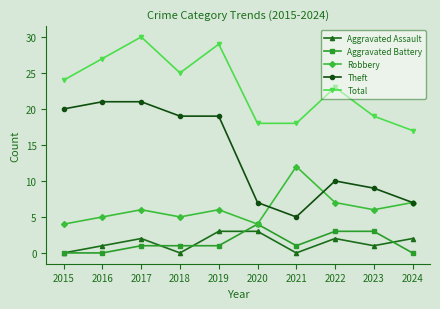

Reading left to right, extract all data points from this chart.

Aggravated Assault: 0	1	2	0	3	3	0	2	1	2
Aggravated Battery: 0	0	1	1	1	4	1	3	3	0
Robbery: 4	5	6	5	6	4	12	7	6	7
Theft: 20	21	21	19	19	7	5	10	9	7
Total: 24	27	30	25	29	18	18	23	19	17